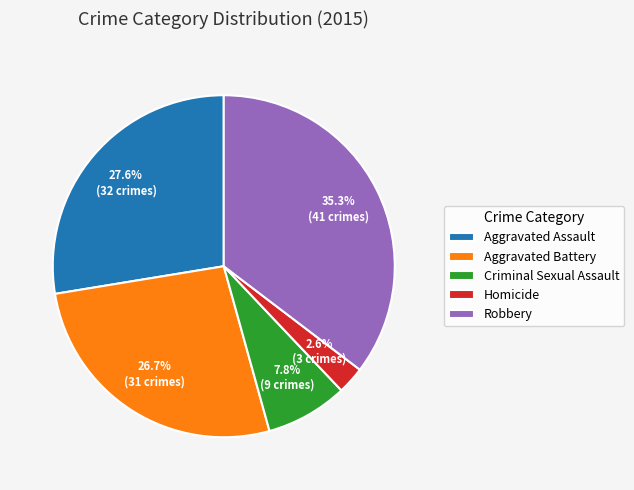

To the nearest percent, what is the difference between the largest and smallest slice percentages?

33%